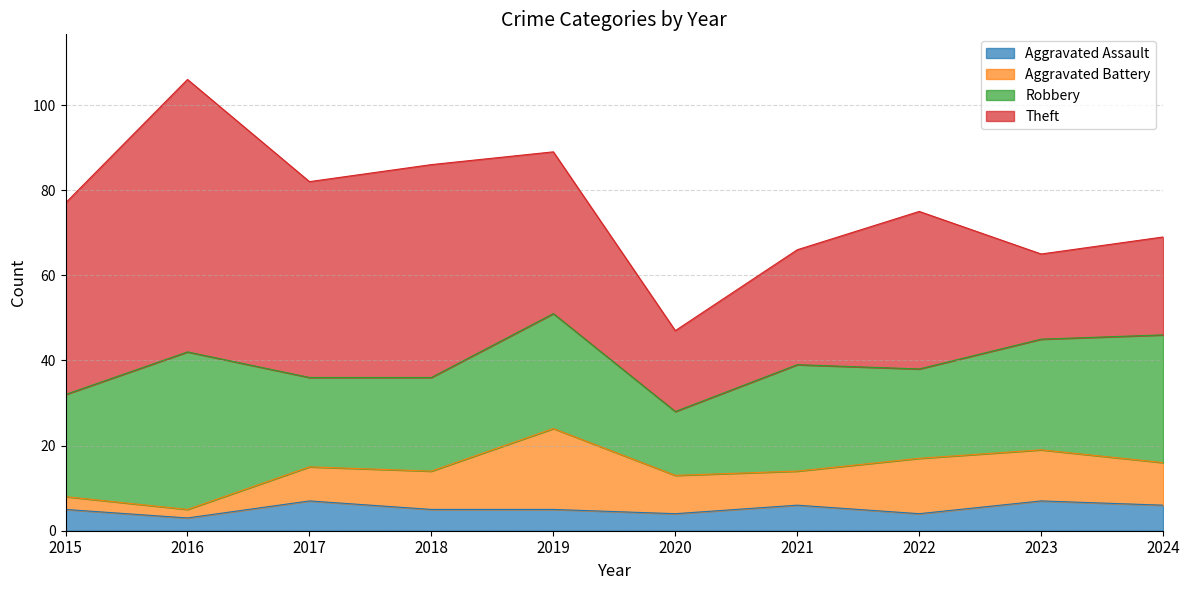

List the labels in order of Robbery value, largest first.

2016, 2024, 2019, 2023, 2021, 2015, 2018, 2017, 2022, 2020